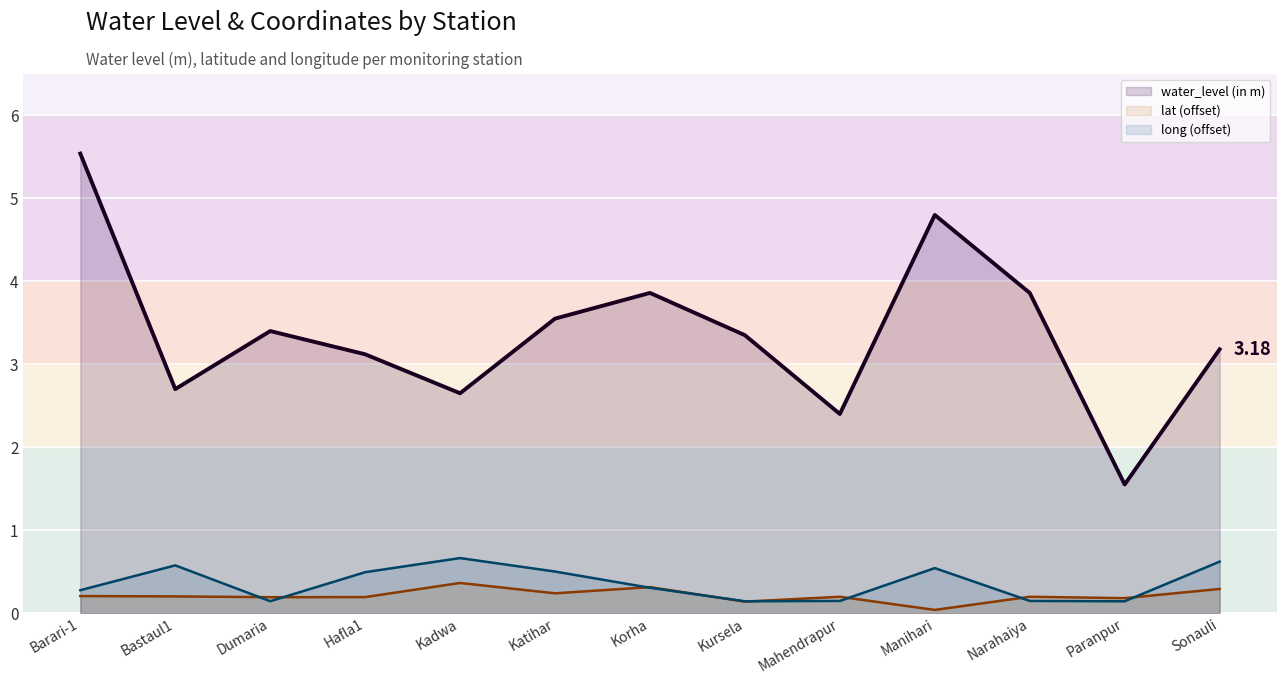

Reading left to right, list all the values displayed in this chart.

water_level (in m) line: 5.5	2.7	3.4	3.1	2.6	3.5	3.9	3.4	2.4	4.8	3.9	1.6	3.2
lat (offset) line: 0.2	0.2	0.2	0.2	0.4	0.2	0.3	0.1	0.2	0.0	0.2	0.2	0.3
long (offset) line: 0.3	0.6	0.1	0.5	0.7	0.5	0.3	0.1	0.1	0.5	0.1	0.1	0.6